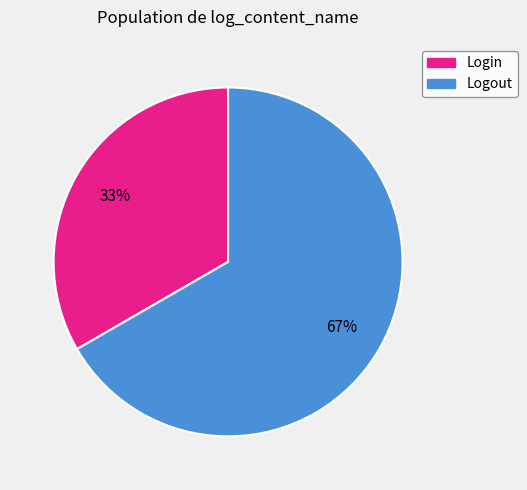

True or false: Logout accounts for 60% of the total.

False